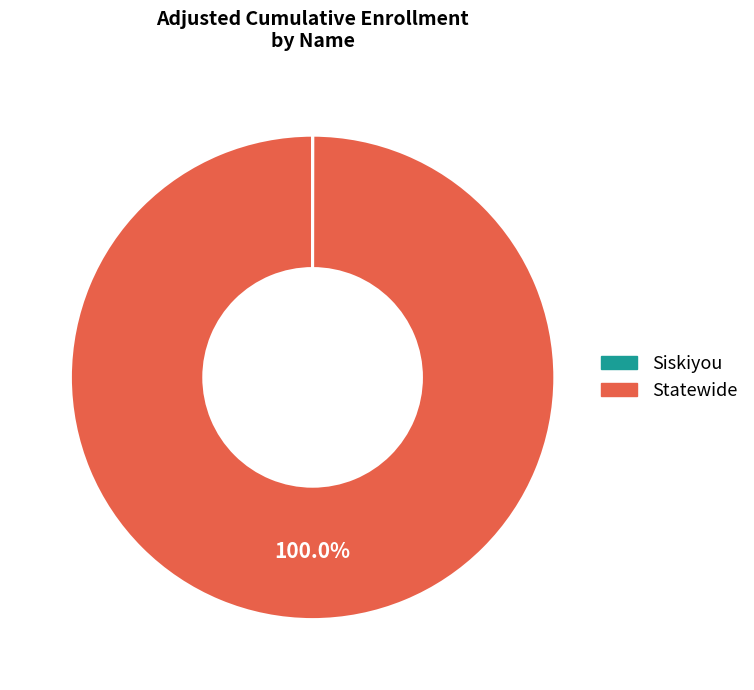

Which slice is the largest?

Statewide